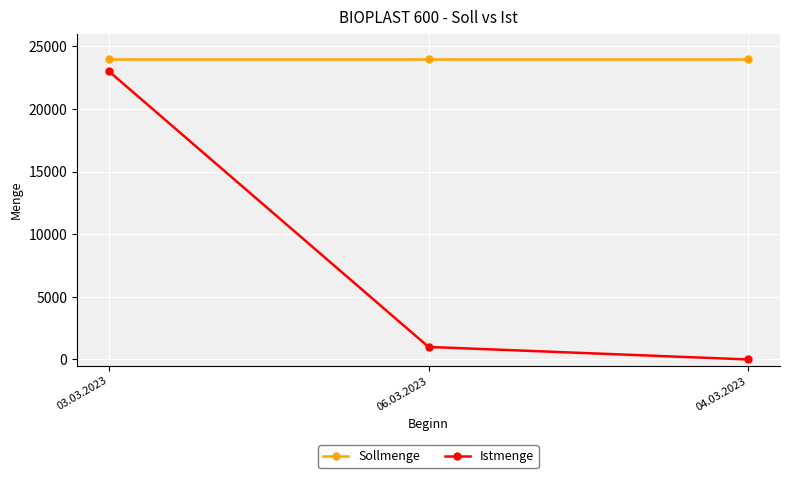

Rank the series at 03.03.2023 from lowest to highest value.

Istmenge, Sollmenge